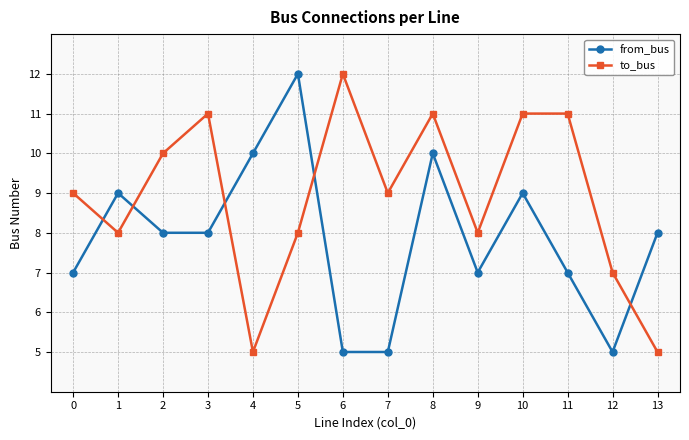

What are all the series names shown in the legend?

from_bus, to_bus